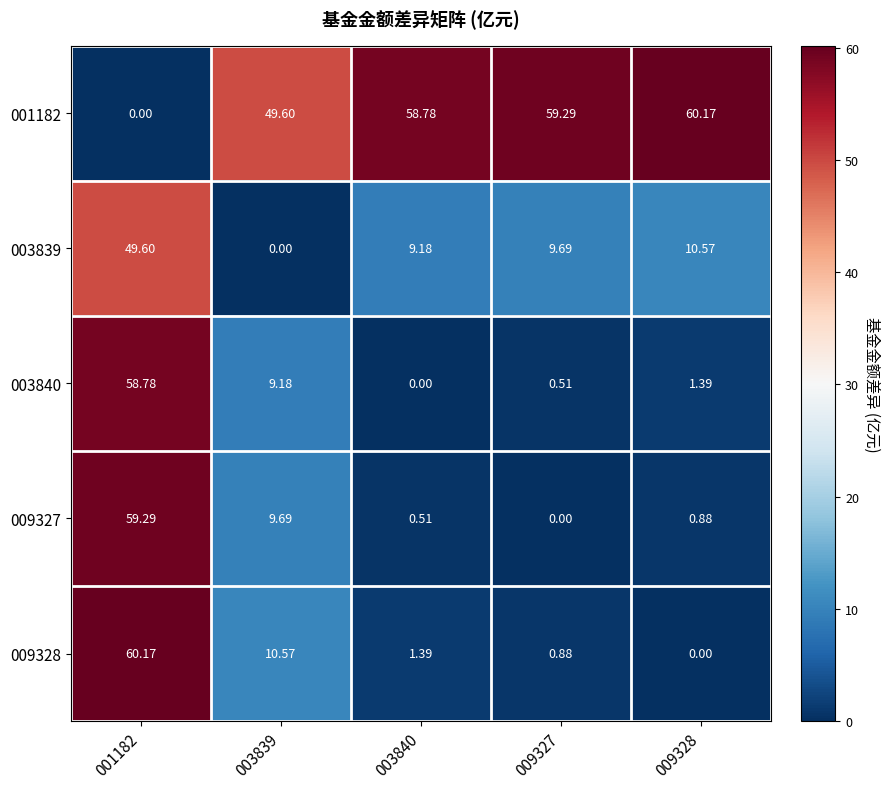

Reading right to left, what are all the values shown in this chart?

001182: 009328=60.2	009327=59.3	003840=58.8	003839=49.6	001182=0.0
003839: 009328=10.6	009327=9.7	003840=9.2	003839=0.0	001182=49.6
003840: 009328=1.4	009327=0.5	003840=0.0	003839=9.2	001182=58.8
009327: 009328=0.9	009327=0.0	003840=0.5	003839=9.7	001182=59.3
009328: 009328=0.0	009327=0.9	003840=1.4	003839=10.6	001182=60.2